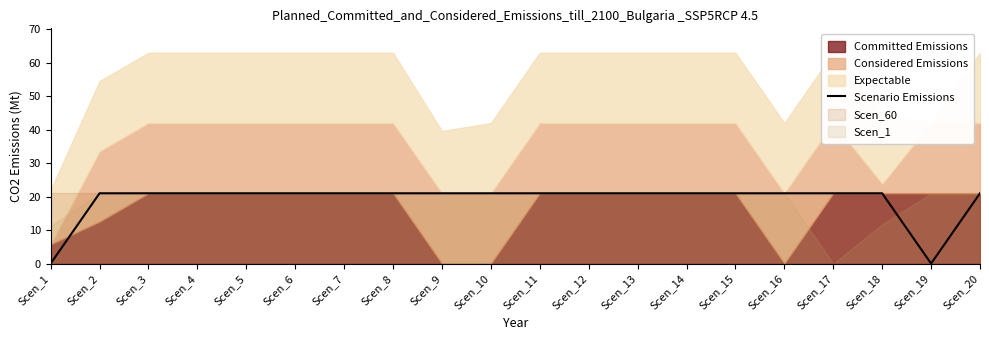

Reading right to left, transcribe all the data shown in this chart.

Scen_20=21	Scen_19=0	Scen_18=21	Scen_17=21	Scen_16=21	Scen_15=21	Scen_14=21	Scen_13=21	Scen_12=21	Scen_11=21	Scen_10=21	Scen_9=21	Scen_8=21	Scen_7=21	Scen_6=21	Scen_5=21	Scen_4=21	Scen_3=21	Scen_2=21	Scen_1=0